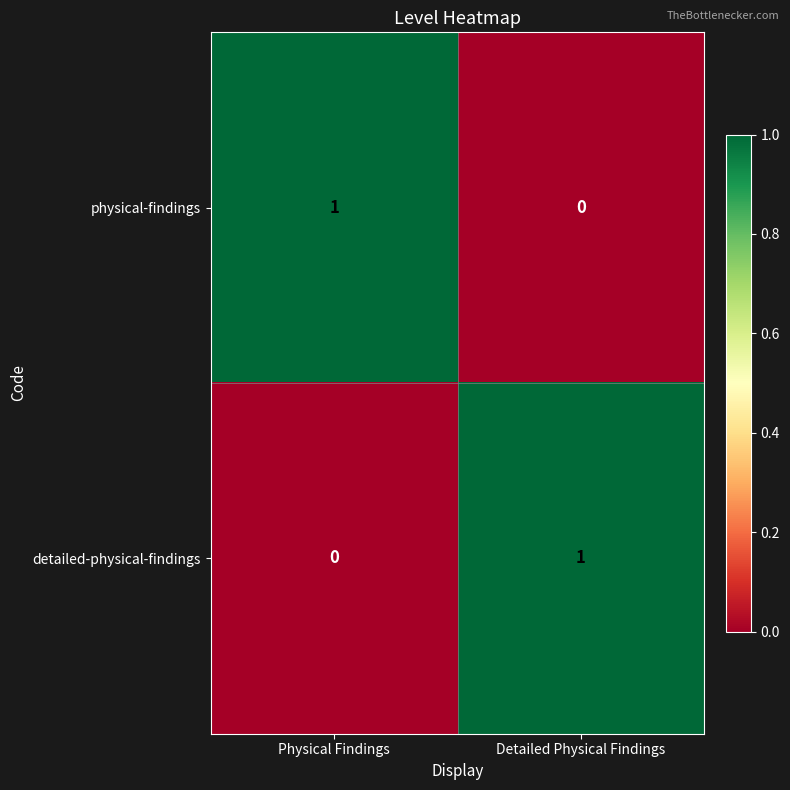

Where is detailed-physical-findings nearest to the value 0?

Physical Findings